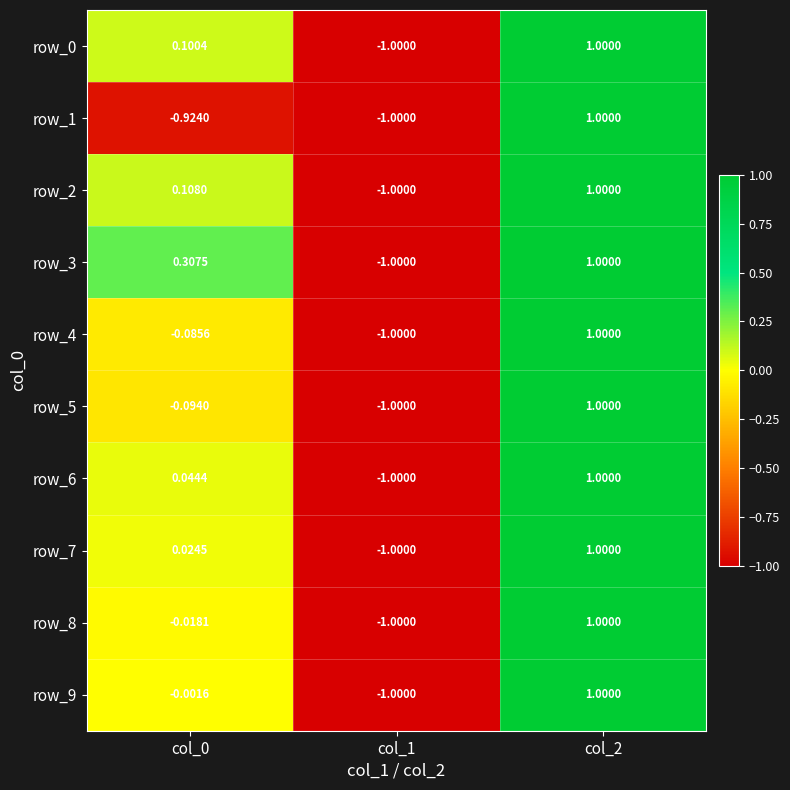

Is the value of row_1 at col_0 greater than the value of row_0 at col_2?

No